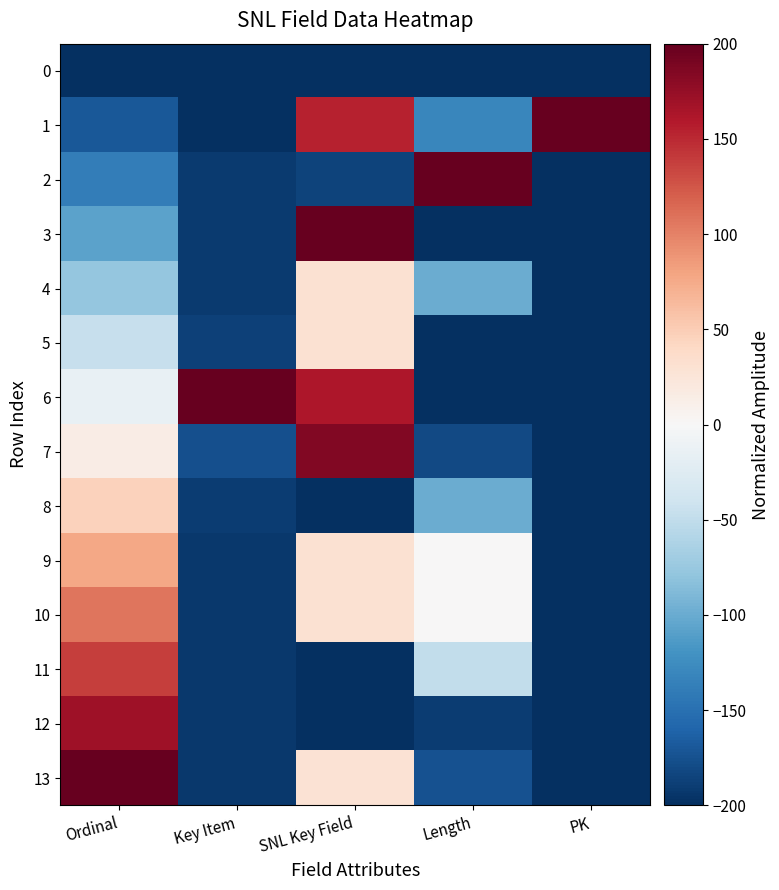

Reading right to left, transcribe all the data shown in this chart.

0: PK=-200.0	Length=-200.0	SNL Key Field=-200.0	Key Item=-200.0	Ordinal=-200.0
1: PK=200.0	Length=-130.0	SNL Key Field=153.9	Key Item=-200.0	Ordinal=-169.2
2: PK=-200.0	Length=200.0	SNL Key Field=-185.8	Key Item=-191.5	Ordinal=-138.5
3: PK=-200.0	Length=-200.0	SNL Key Field=200.0	Key Item=-191.9	Ordinal=-107.7
4: PK=-200.0	Length=-100.0	SNL Key Field=30.8	Key Item=-191.4	Ordinal=-76.9
5: PK=-200.0	Length=-200.0	SNL Key Field=30.8	Key Item=-186.6	Ordinal=-46.2
6: PK=-200.0	Length=-200.0	SNL Key Field=161.0	Key Item=200.0	Ordinal=-15.4
7: PK=-200.0	Length=-180.0	SNL Key Field=184.4	Key Item=-176.0	Ordinal=15.4
8: PK=-200.0	Length=-100.0	SNL Key Field=-198.9	Key Item=-190.2	Ordinal=46.2
9: PK=-200.0	Length=0.0	SNL Key Field=30.8	Key Item=-193.2	Ordinal=76.9
10: PK=-200.0	Length=0.0	SNL Key Field=30.8	Key Item=-193.2	Ordinal=107.7
11: PK=-200.0	Length=-50.0	SNL Key Field=-199.6	Key Item=-193.2	Ordinal=138.5
12: PK=-200.0	Length=-190.0	SNL Key Field=-199.5	Key Item=-193.1	Ordinal=169.2
13: PK=-200.0	Length=-175.0	SNL Key Field=29.7	Key Item=-193.2	Ordinal=200.0